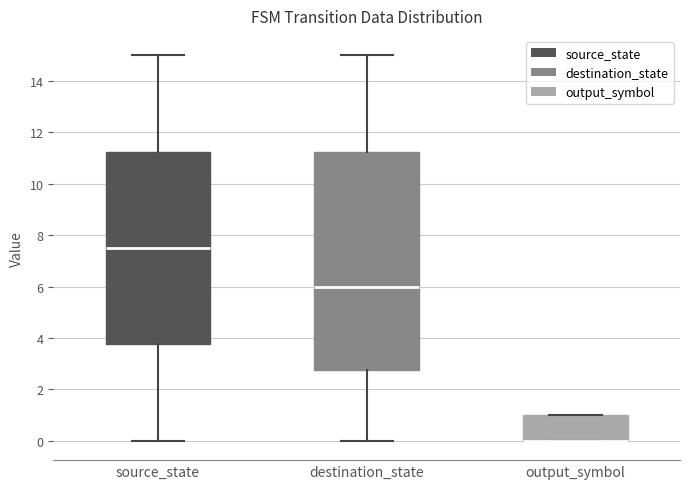

Reading left to right, transcribe this box plot: for each box, give where its median line is, the range the box spans, and where its two whiskers end, as read against the y-axis. The values are not printed on the chart, so give them approximately, as read against the axis.

source_state: median 7.6, box 3.8 to 11.2, whiskers 0.0 to 15.0
destination_state: median 6.0, box 2.8 to 11.2, whiskers 0.0 to 15.0
output_symbol: median 0.0 (drawn on the box's lower edge), box 0.0 to 1.0, whiskers 0.0 to 1.0